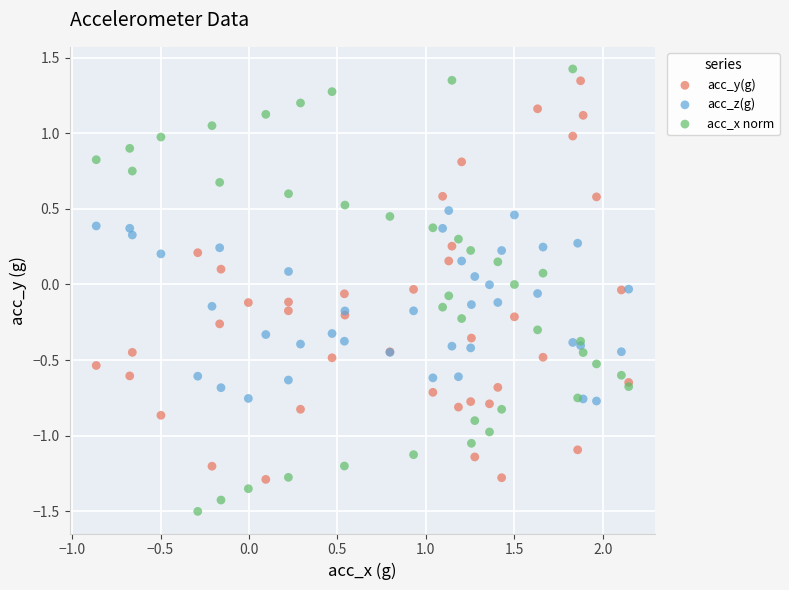

Which series has the largest Y range (max minus min)?

acc_x norm